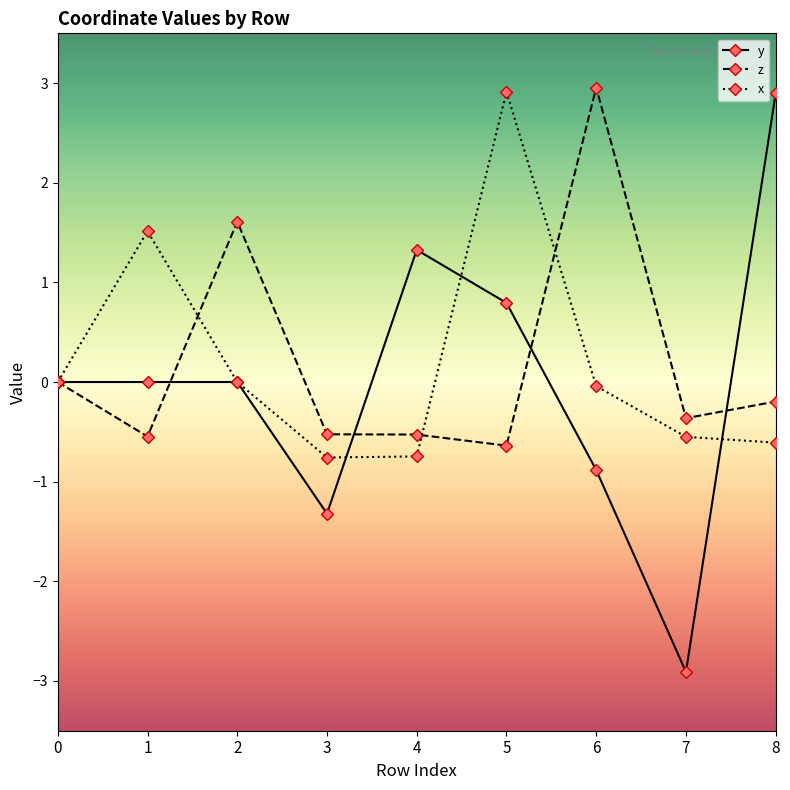

Where is the first local maximum for z?

2